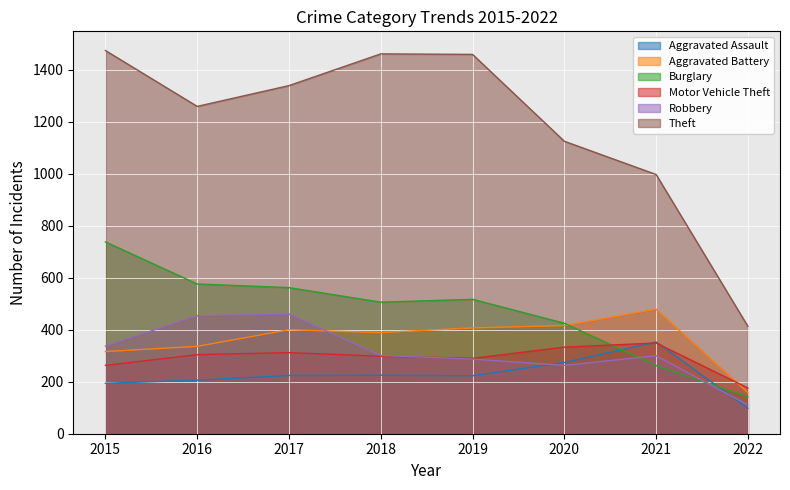

Which has a higher value, 2017 or 2021?

2021